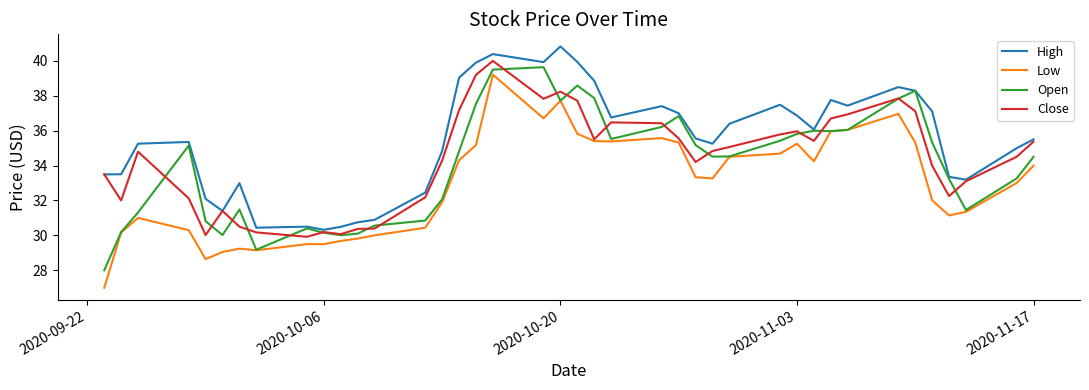

How many series are shown in this chart?

4